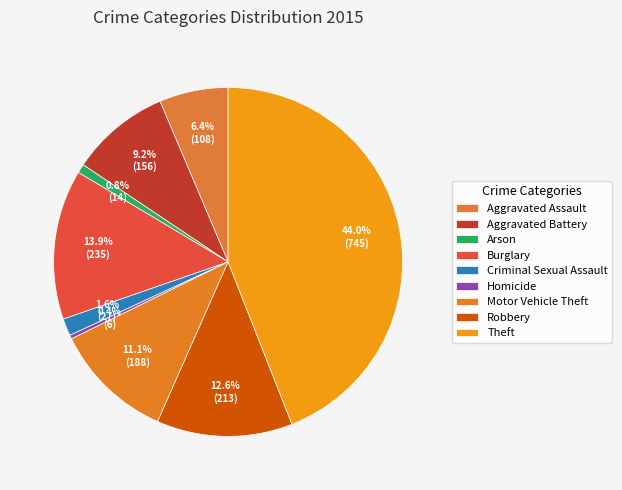

How many segments does this pie chart have?

9